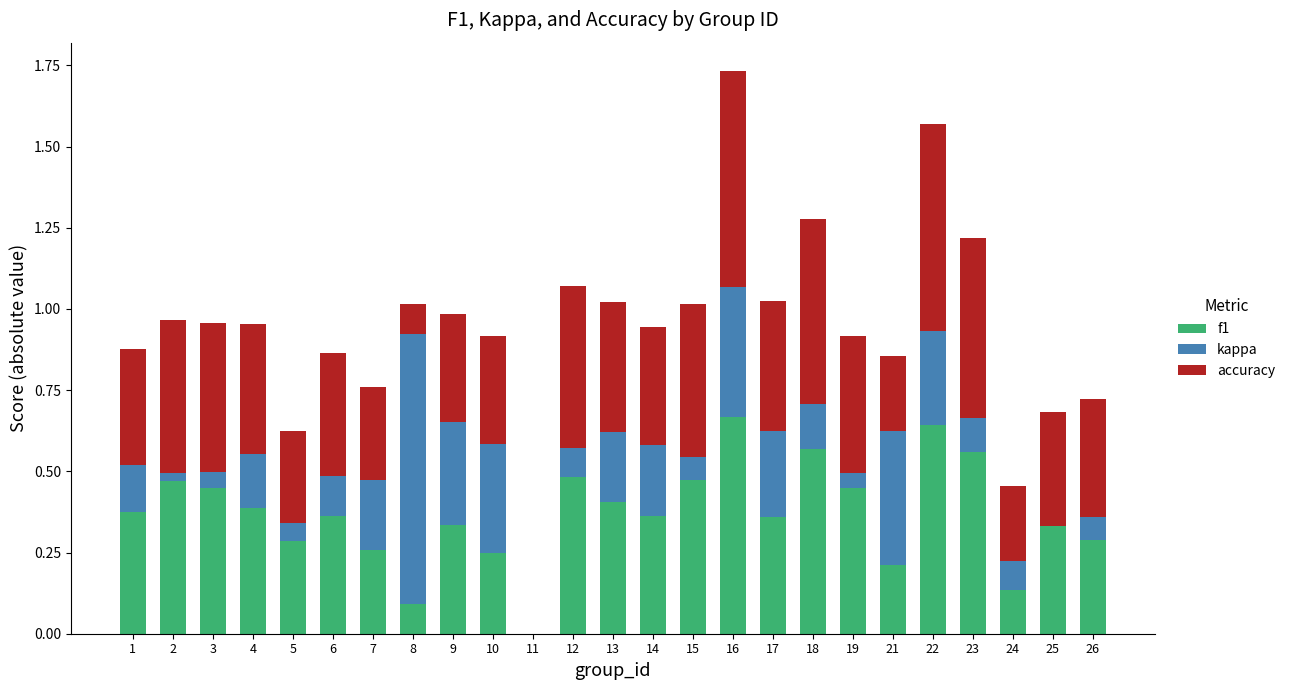

True or false: f1 has a value of 1.2 at 16.

False